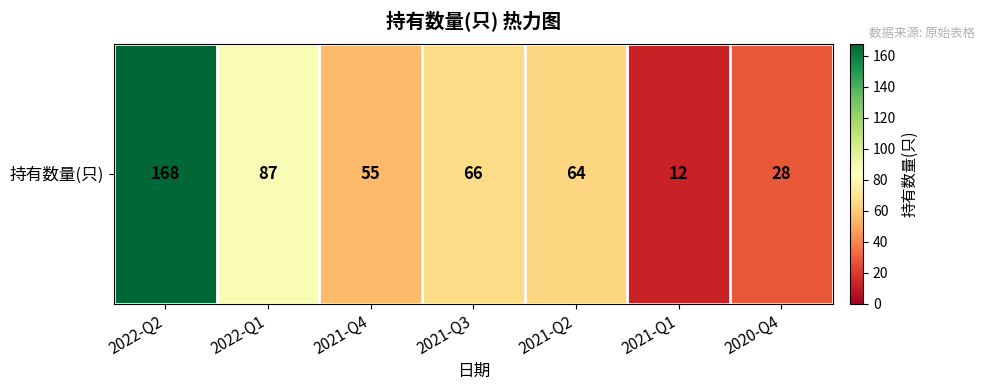

List the labels in order of value, largest first.

2022-Q2, 2022-Q1, 2021-Q3, 2021-Q2, 2021-Q4, 2020-Q4, 2021-Q1